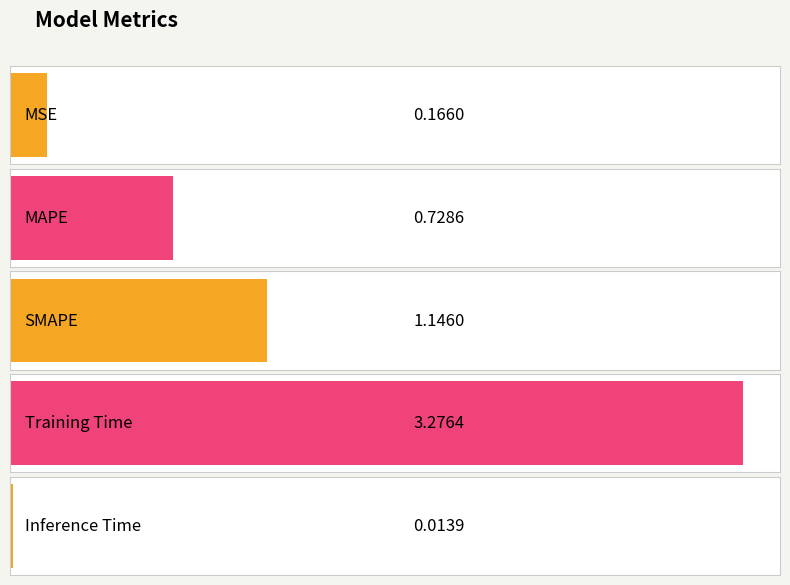

What position from the left is MAPE?

2